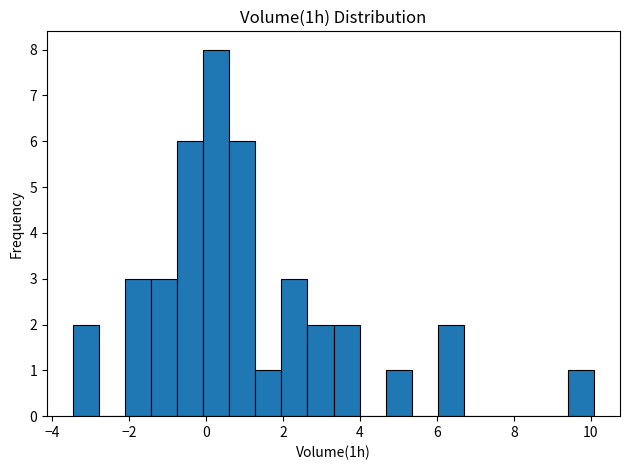

Read against the x-axis, roughly where is the centre of the tallest bar?

0.2